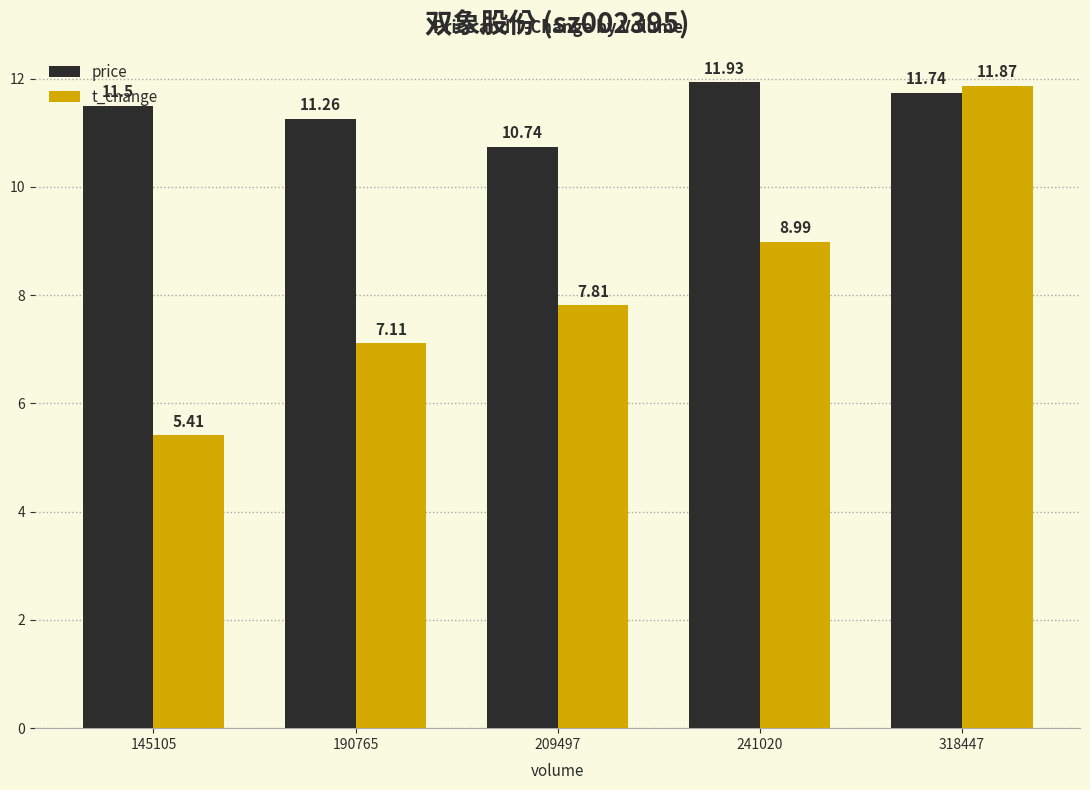

The t_change series shows 3.8 at 190765. True or false?

False